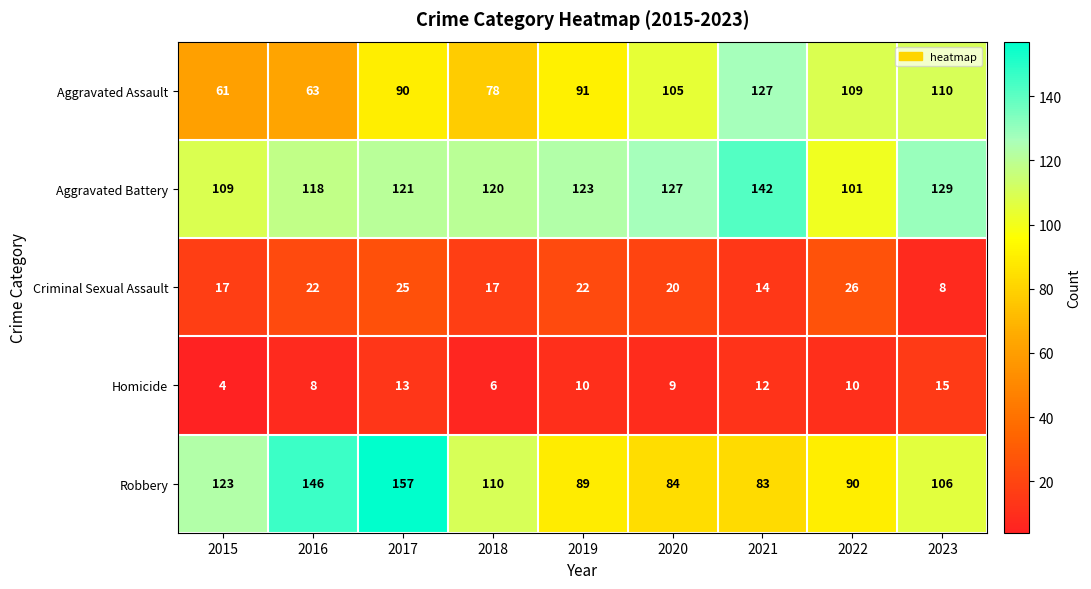

Rank the series at 2015 from lowest to highest value.

Homicide, Criminal Sexual Assault, Aggravated Assault, Aggravated Battery, Robbery